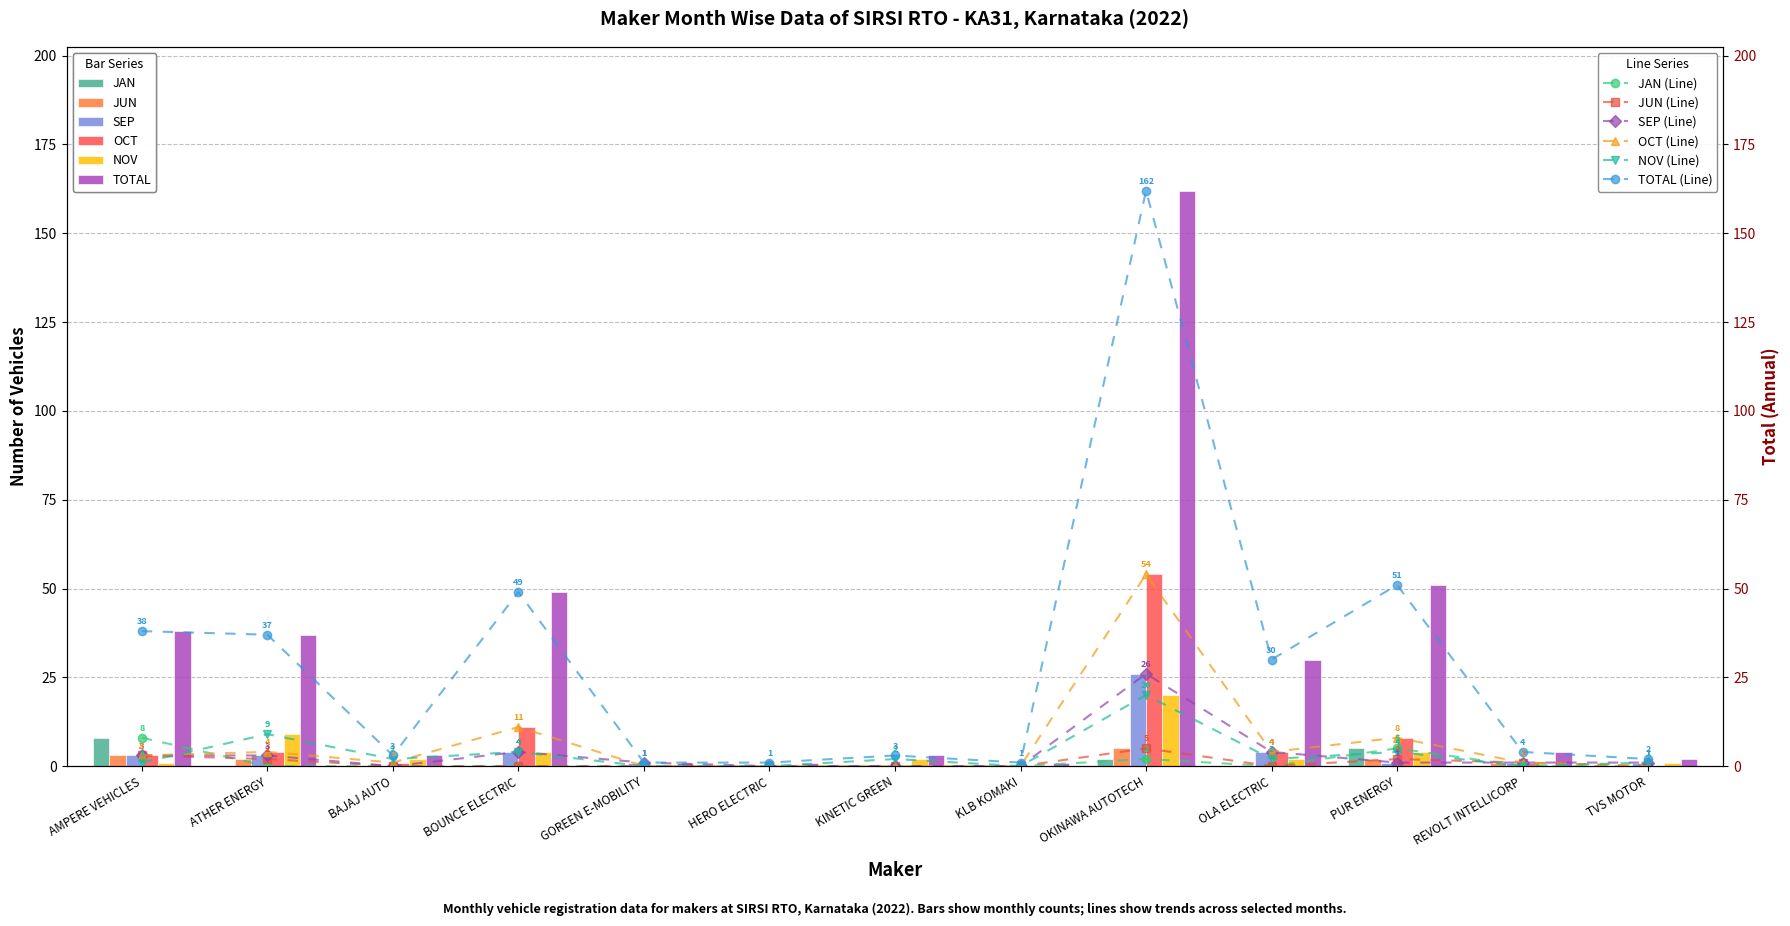

Which has a higher value, HERO ELECTRIC or KLB KOMAKI?

HERO ELECTRIC